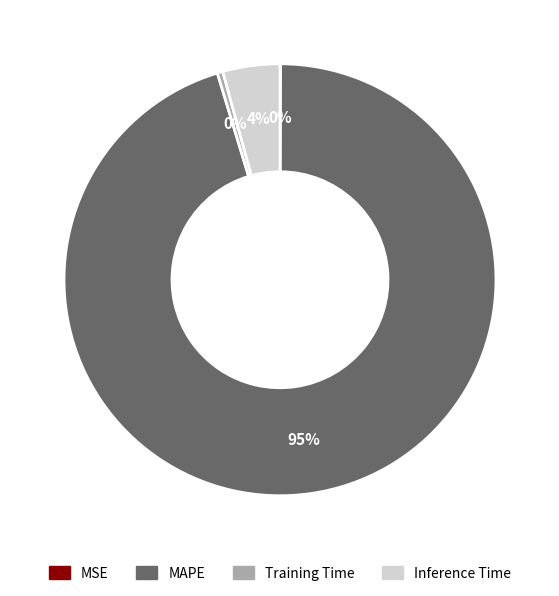

Is it true that Training Time is 0% of the pie?

True